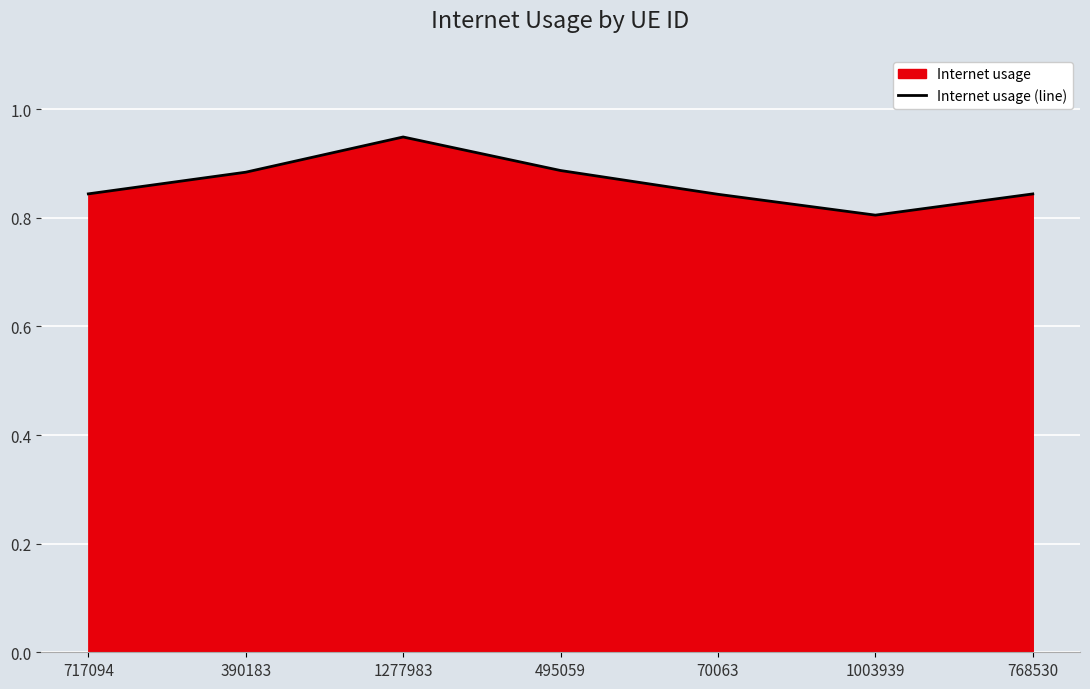

Reading left to right, transcribe all the data shown in this chart.

717094=0.8	390183=0.9	1277983=0.9	495059=0.9	70063=0.8	1003939=0.8	768530=0.8